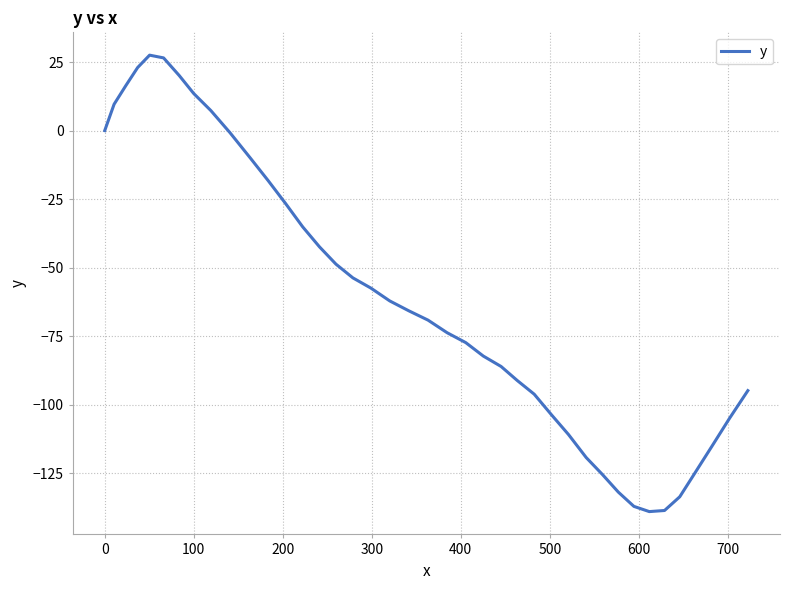

What is the minimum value shown in the chart?

-138.9